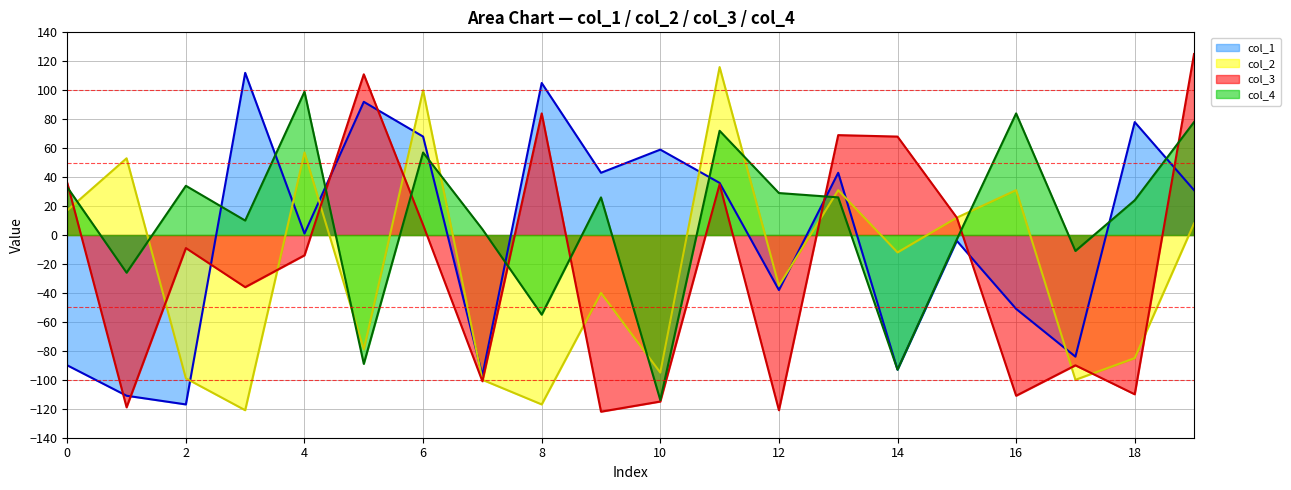

What is the maximum value shown in the chart?

125